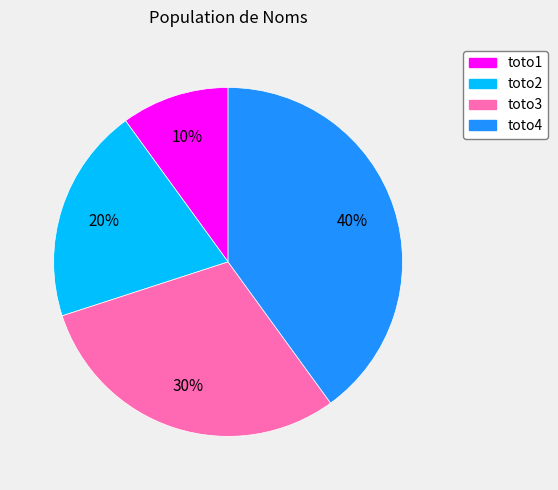

Is the sum of toto4 and toto2 greater than half?

Yes